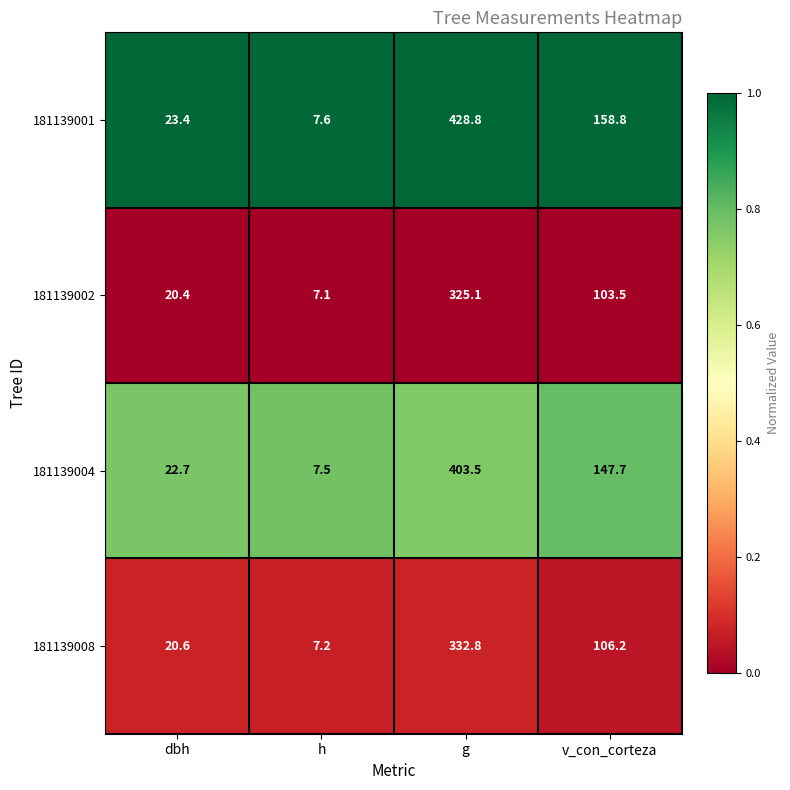

What is the difference between the 181139004 values at dbh and v_con_corteza?

125.0